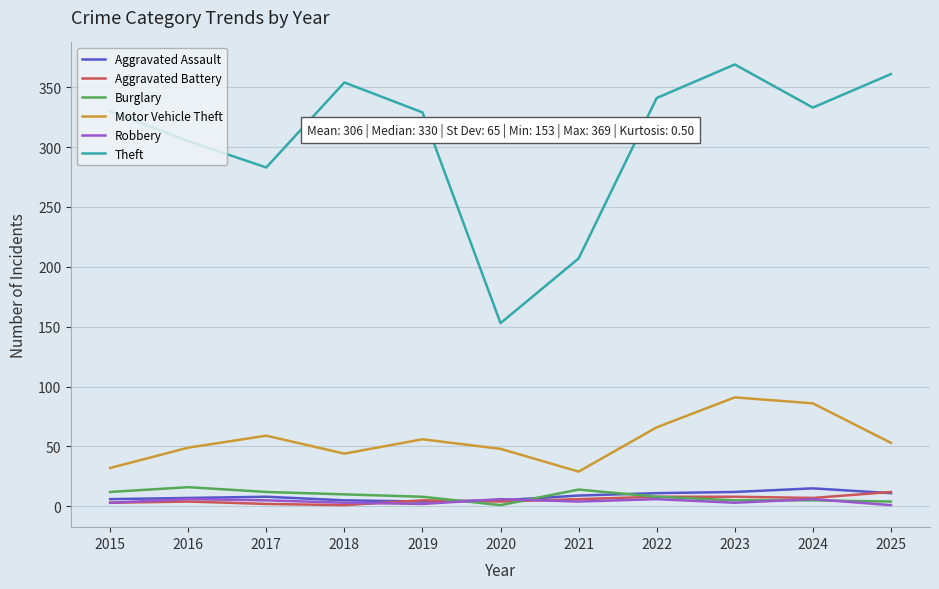

What is the spread (max minus min) of values at 2016?

301